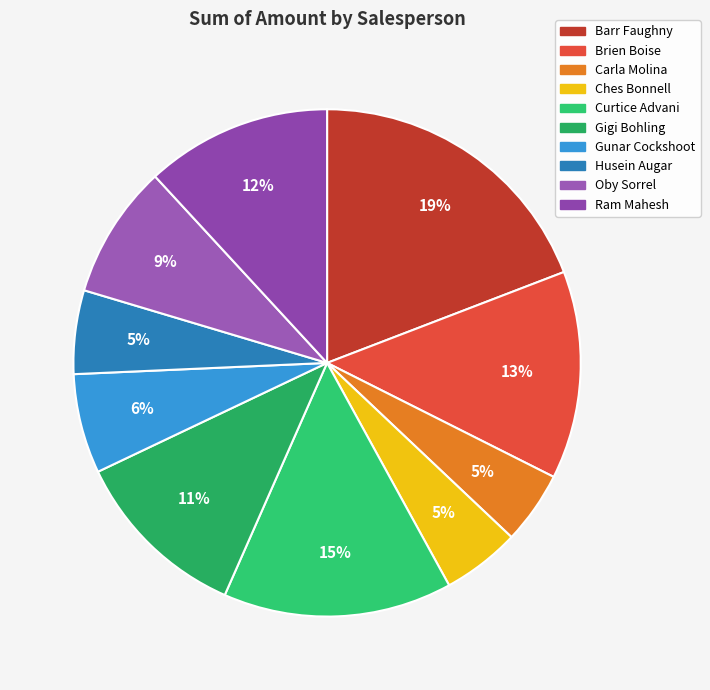

How many slices are in this pie chart?

10